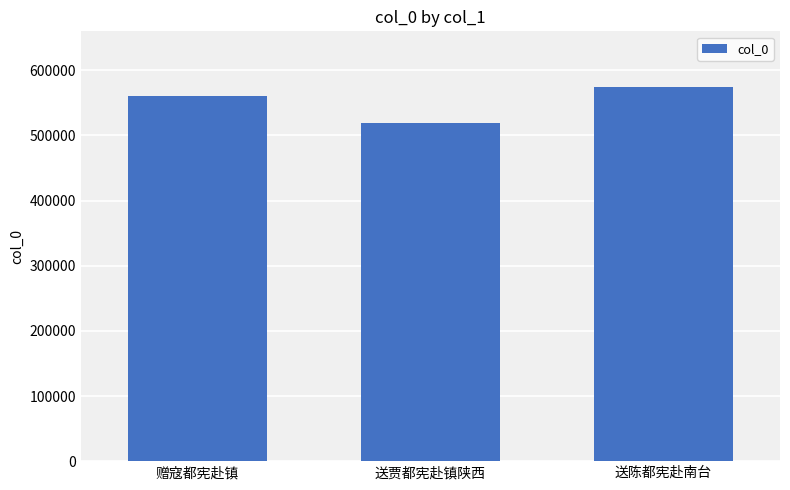

Reading right to left, what are all the values shown in this chart?

573858	518694	561199